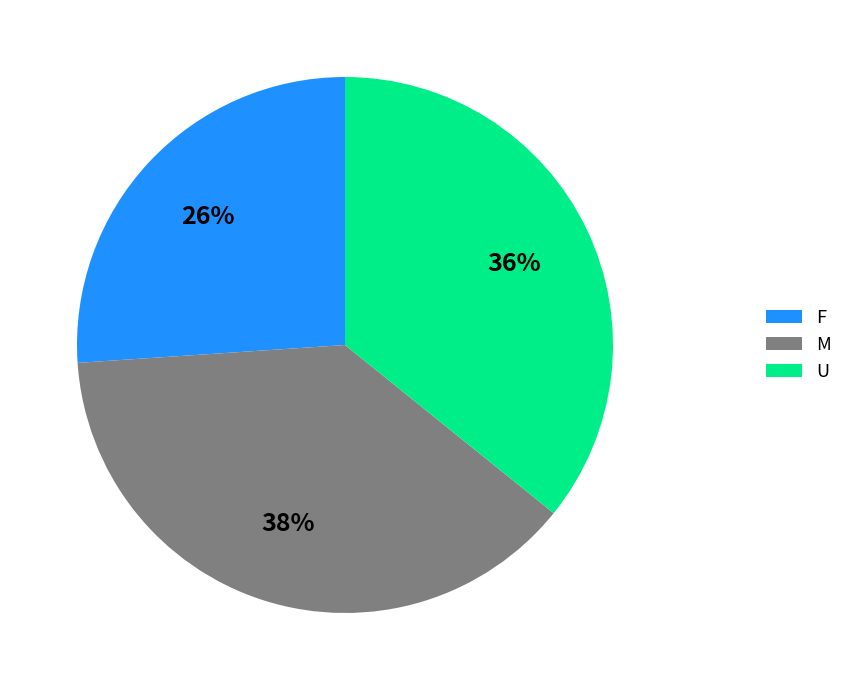

Which has a higher value, M or U?

M